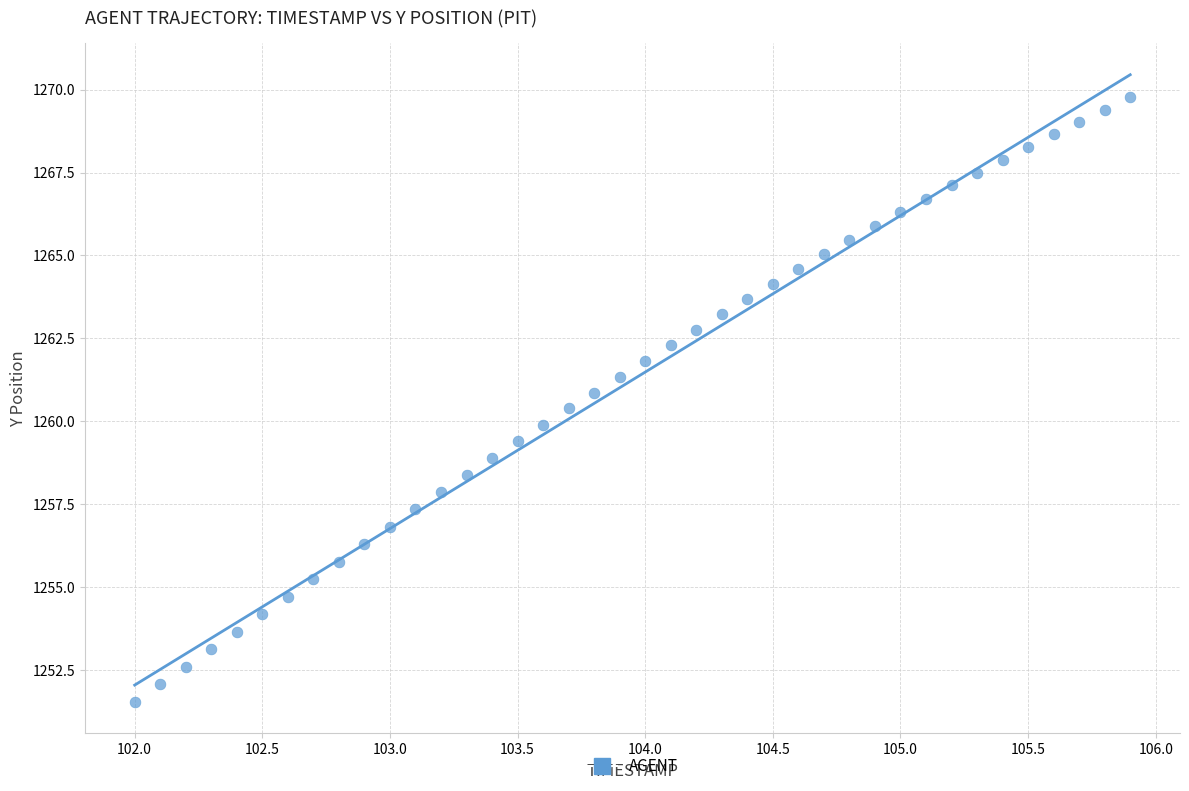

What is the range of Y values (max minus min)?

18.2